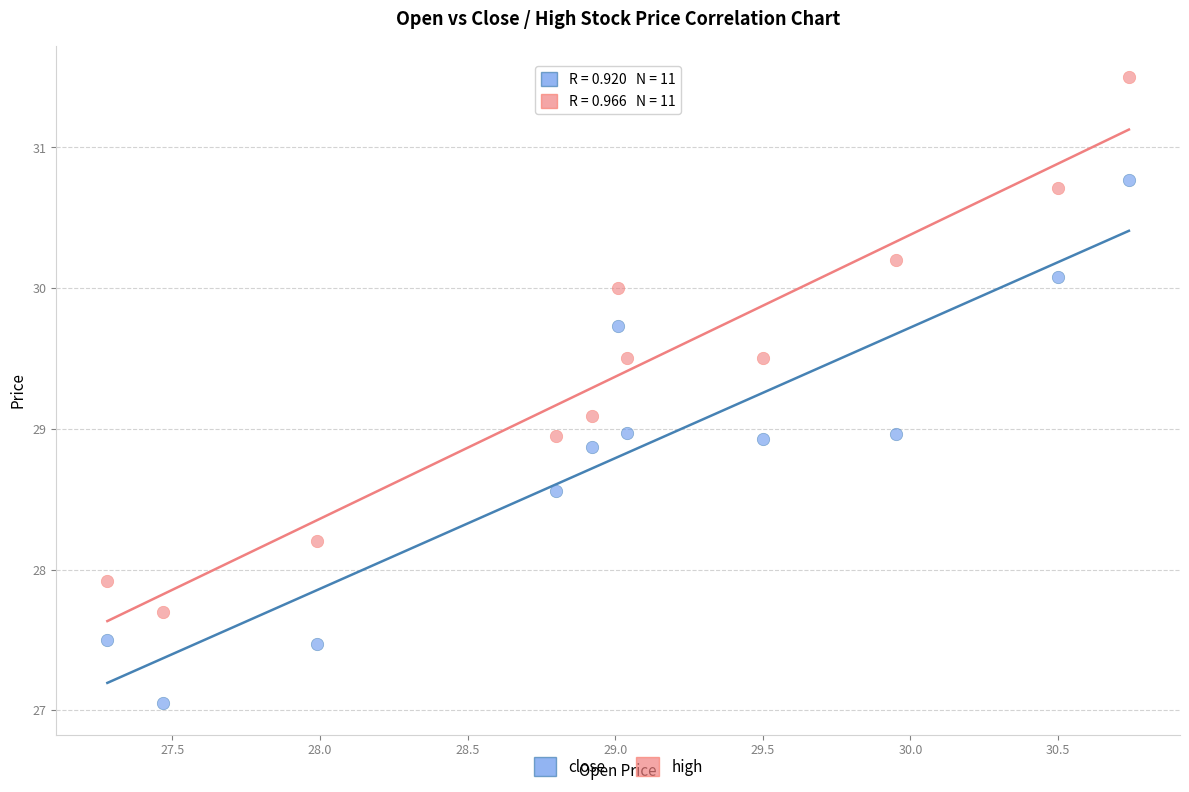

Which series contains the lowest Y value?

close